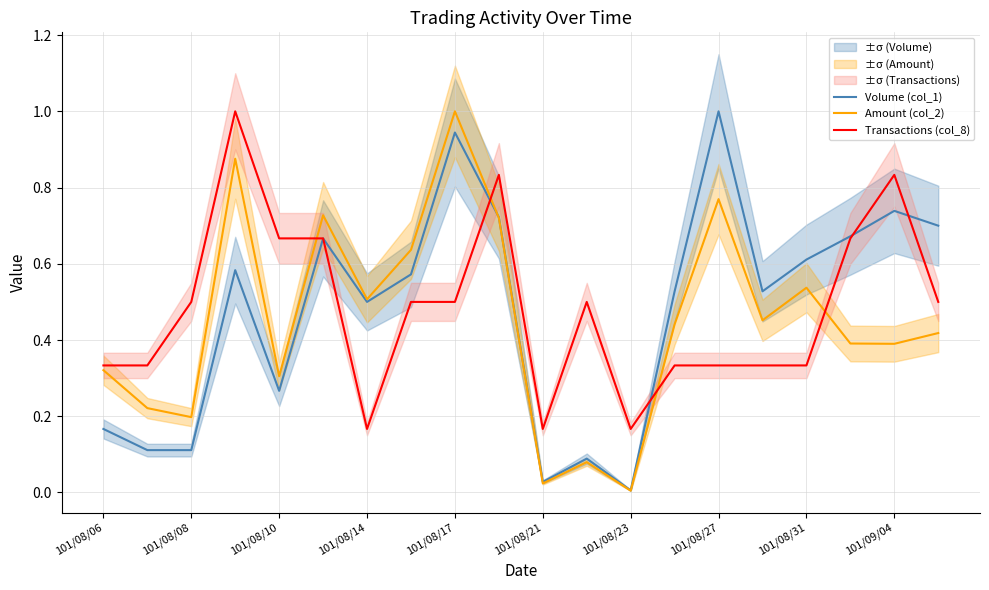

In Amount (col_2), how many points are lower than both neighbors (excluding endpoints)?

7